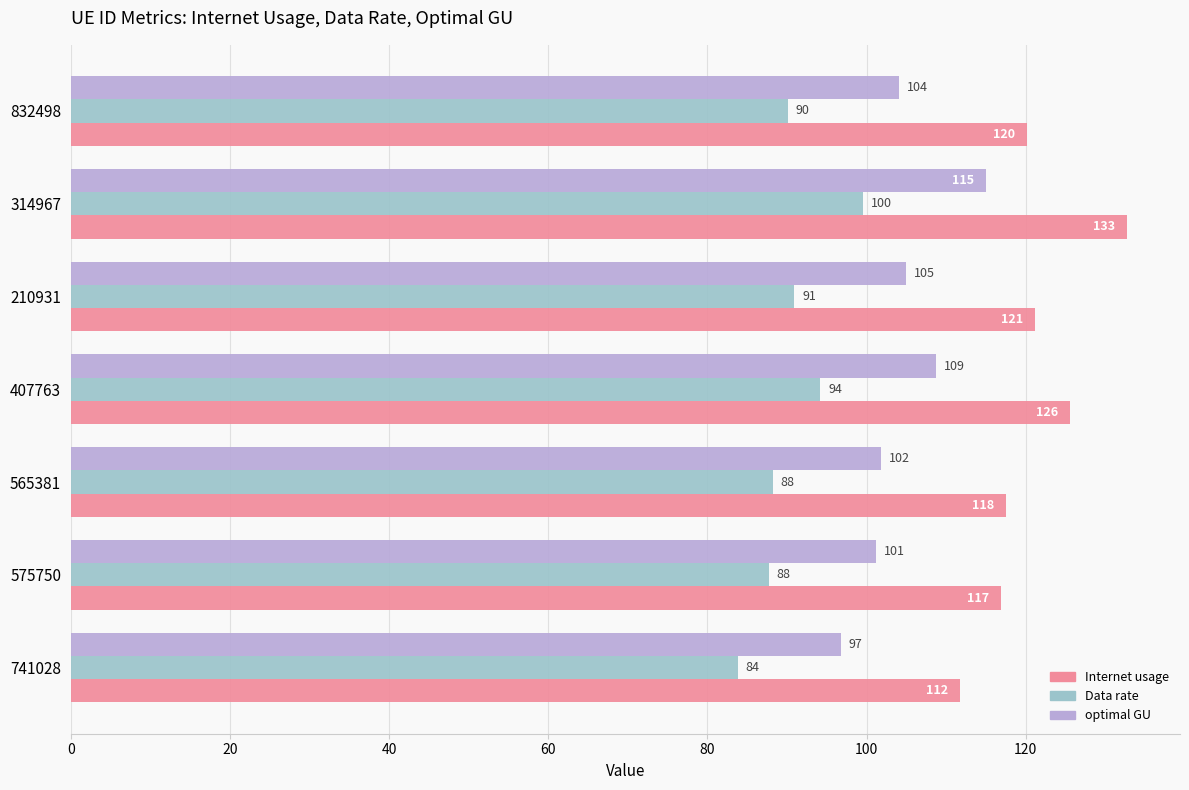

Rank the series by their average value, from highest to lowest.

Internet usage, optimal GU, Data rate